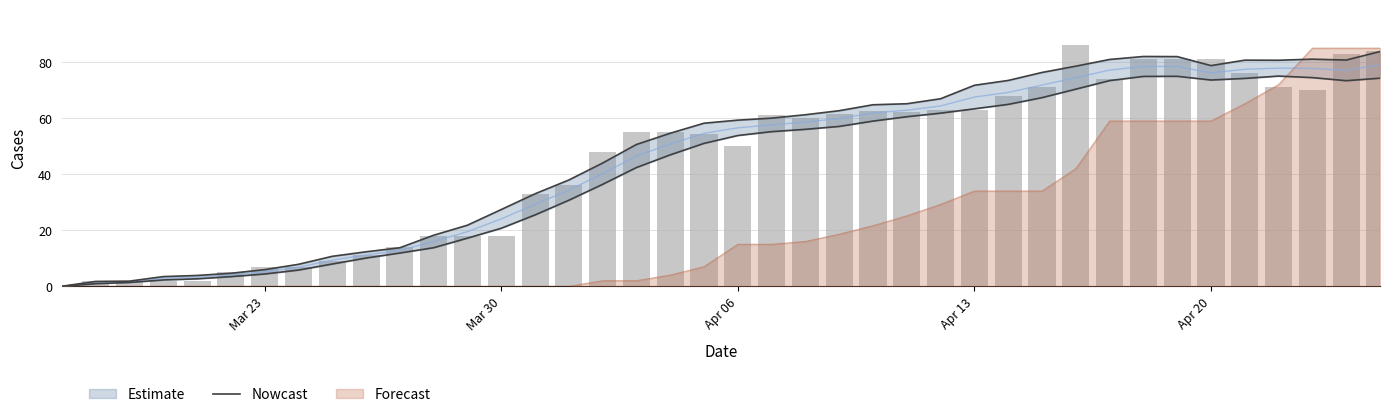

How many values in the Estimate lower series exceed 53?

20